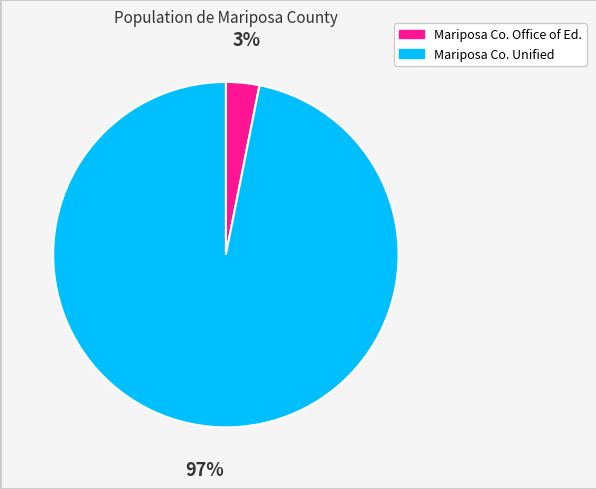

Does any single category account for the majority?

Yes